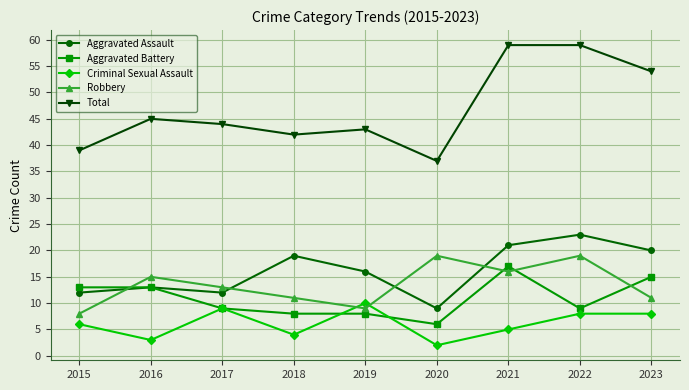

Is the value of Aggravated Battery at 2019 greater than the value of Total at 2021?

No